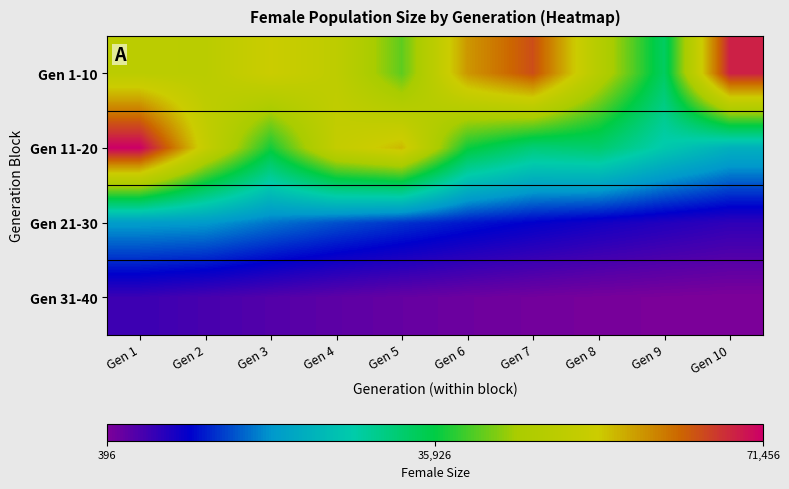

Rank the series by their maximum value, from lowest to highest.

Gen 31-40, Gen 21-30, Gen 1-10, Gen 11-20